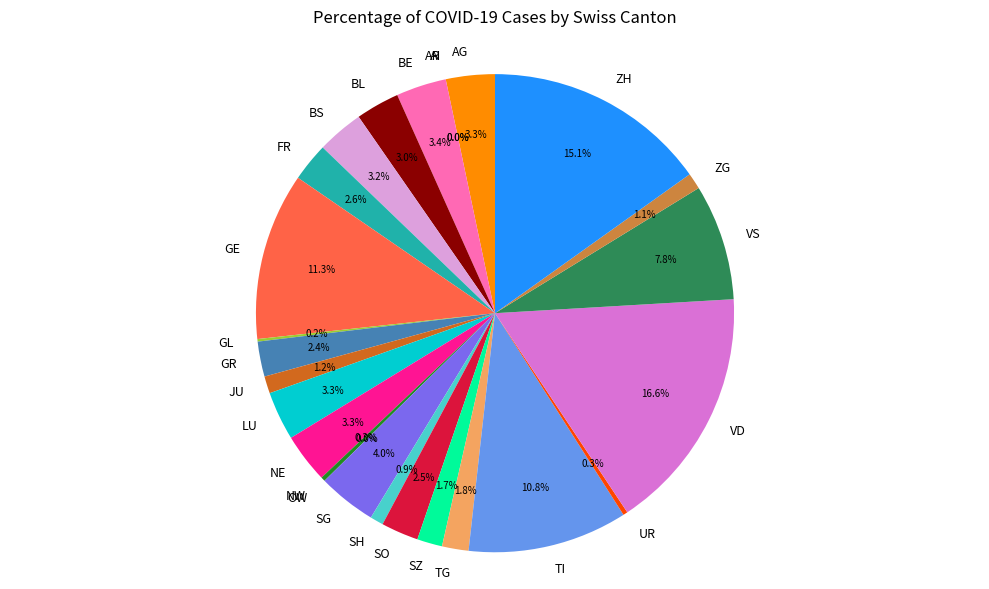

Which category has the biggest portion of the pie?

VD